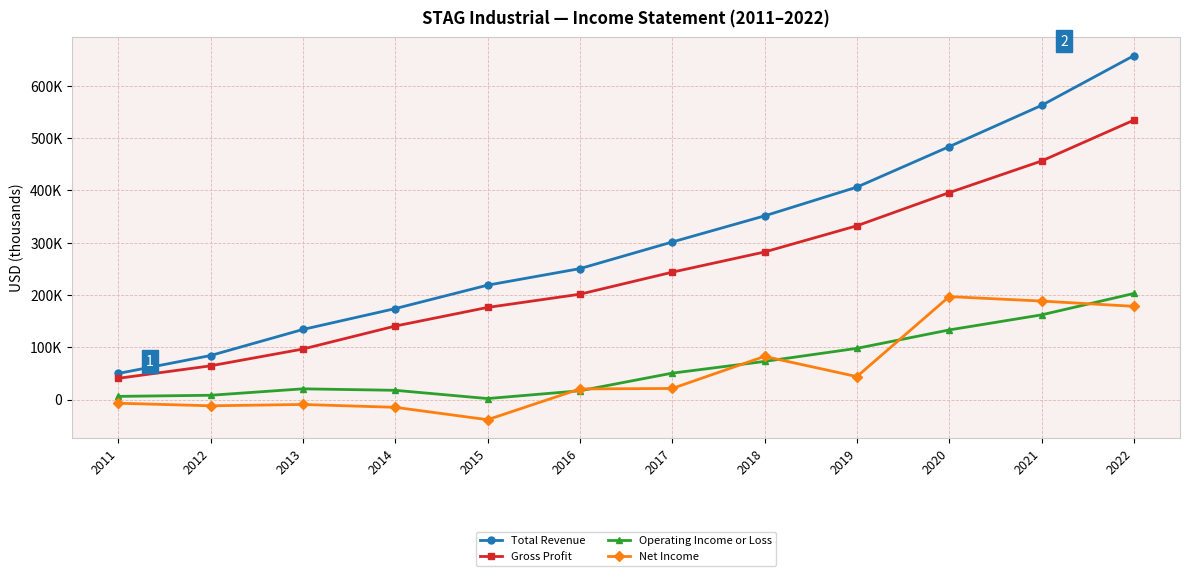

Reading right to left, list all the values displayed in this chart.

Total Revenue: 2022=657300	2021=562200	2020=483400	2019=406000	2018=351000	2017=301100	2016=250200	2015=218600	2014=173800	2013=133900	2012=84100	2011=49800
Gross Profit: 2022=534000	2021=455900	2020=395500	2019=332100	2018=282000	2017=243400	2016=201300	2015=176000	2014=140400	2013=96500	2012=64400	2011=40500
Operating Income or Loss: 2022=202700	2021=161800	2020=133000	2019=97800	2018=72800	2017=50400	2016=16700	2015=1800	2014=17600	2013=20400	2012=8100	2011=6000
Net Income: 2022=178100	2021=188200	2020=196700	2019=43800	2018=82400	2017=21100	2016=20200	2015=-38600	2014=-14900	2013=-9500	2012=-12000	2011=-7100